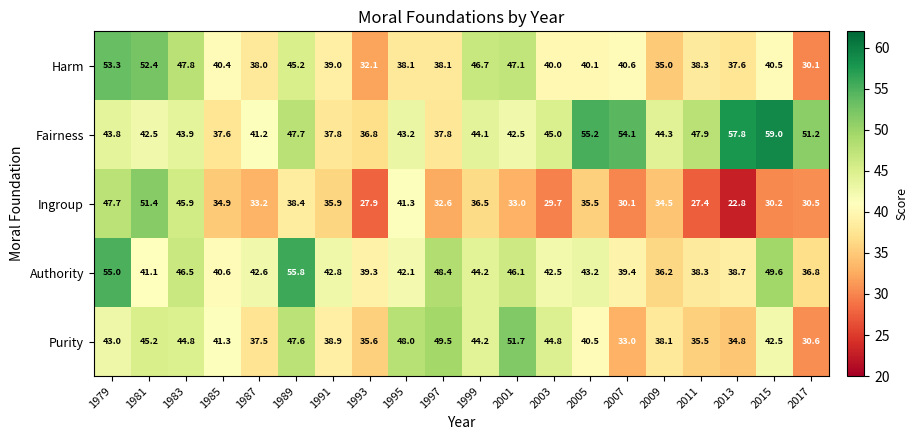

At which label is Fairness closest to 47?

1989